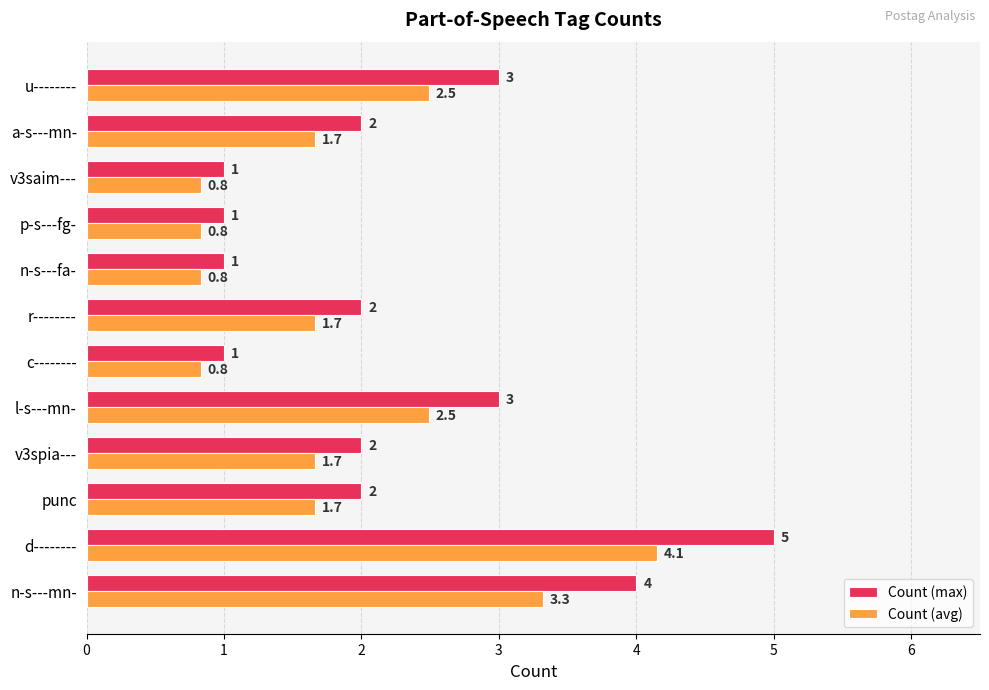

Is the value of Count (avg) at n-s---fa- greater than the value of Count (max) at p-s---fg-?

No